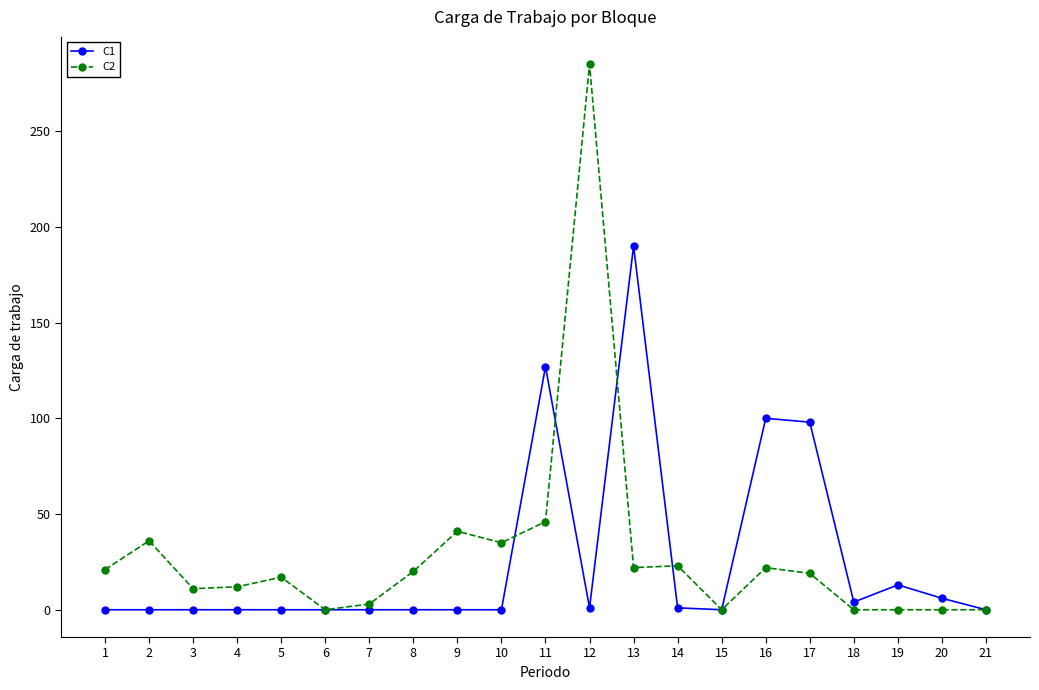

Which series has the widest spread of values?

C2